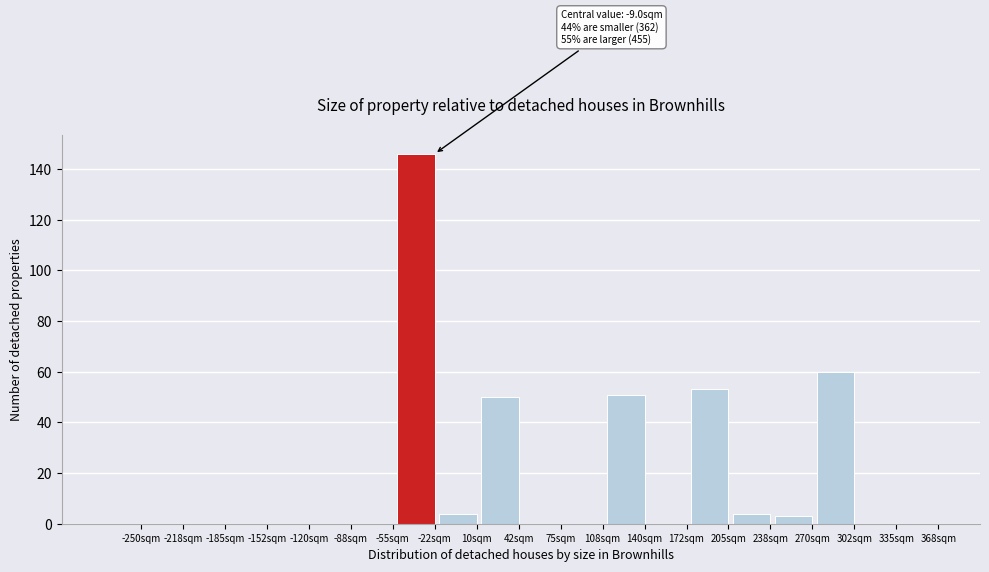

Reading left to right, what are all the values shown in this chart?

-250sqm=0	-218sqm=0	-185sqm=0	-152sqm=0	-120sqm=0	-88sqm=0	-55sqm=0	-22sqm=146	10sqm=4	42sqm=50	75sqm=0	108sqm=0	140sqm=51	172sqm=0	205sqm=53	238sqm=4	270sqm=3	302sqm=60	335sqm=0	368sqm=0